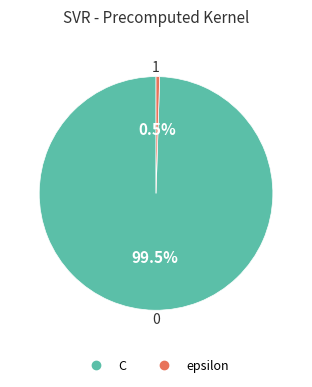

Which category has the smallest portion of the pie?

epsilon